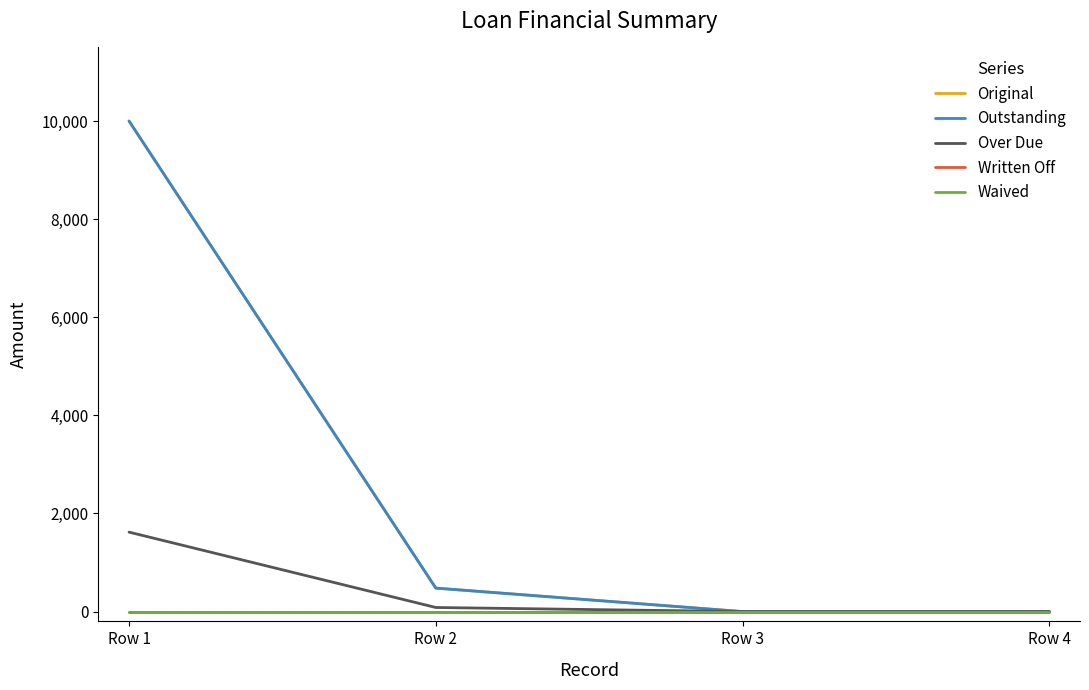

Does the chart display data point markers on the line(s)?

No